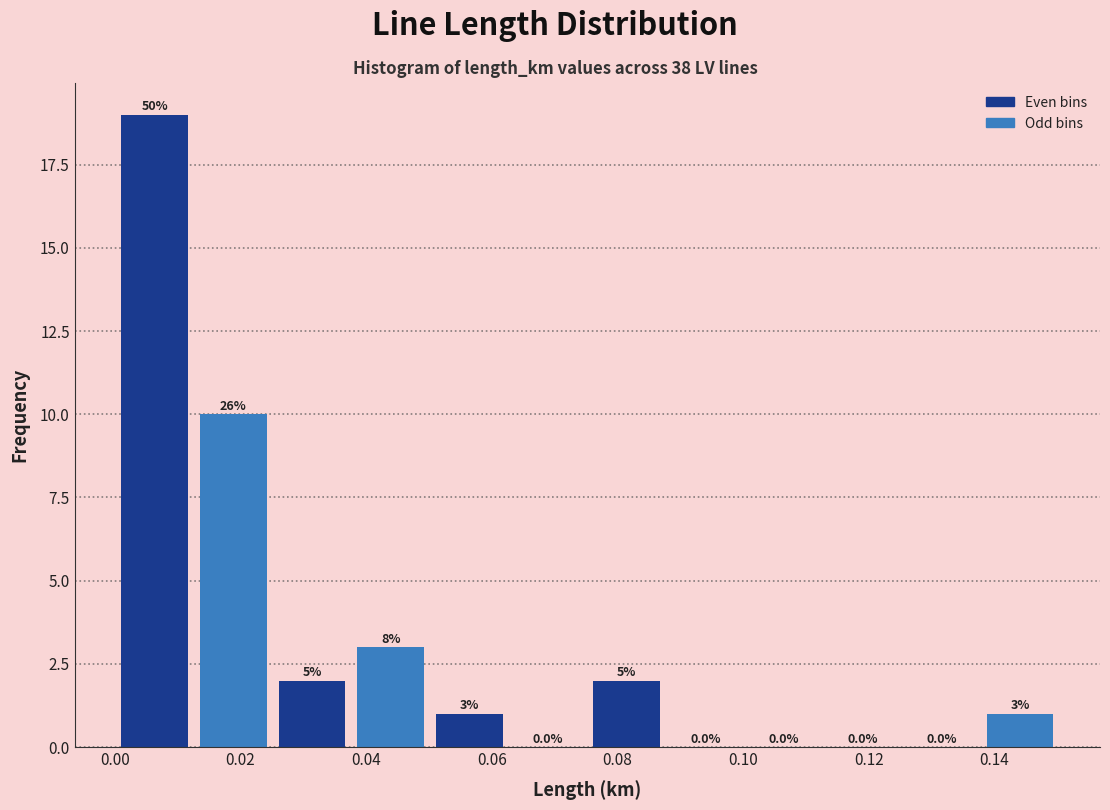

Which range on the x-axis has the tallest bar?

0.000 to 0.012